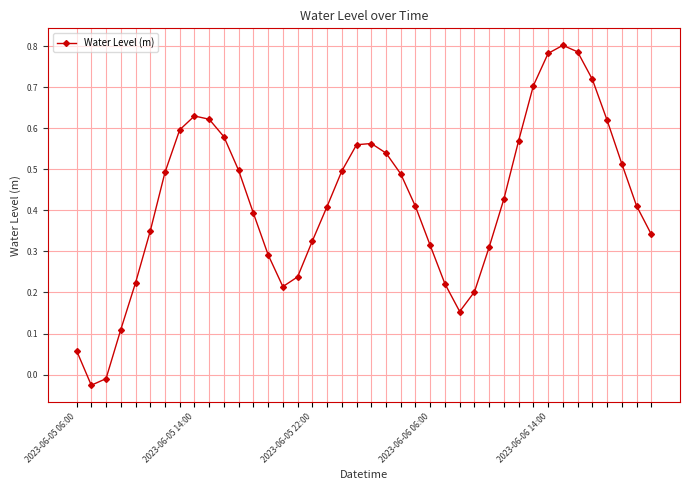

What is the sum of all values?

16.9